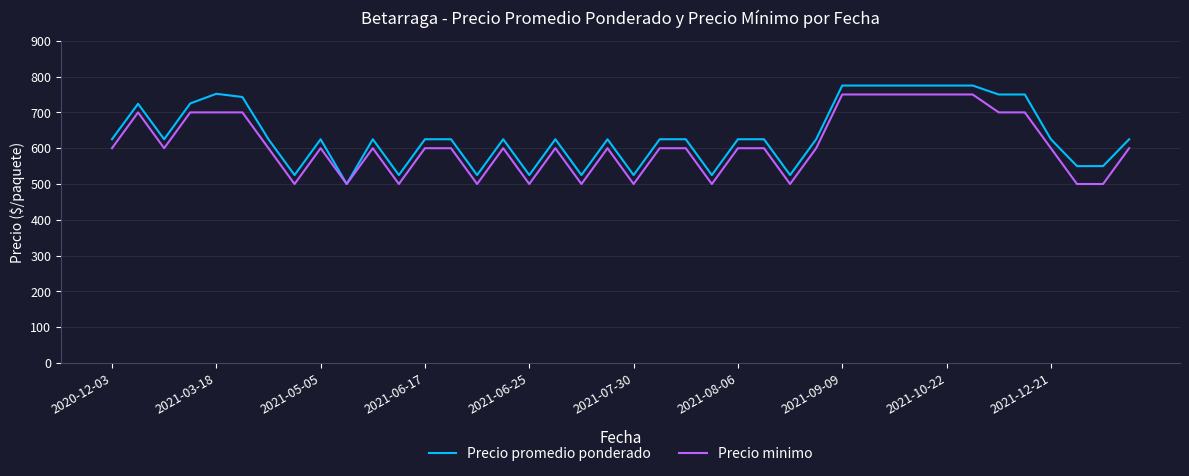

What is the highest value of the Precio promedio ponderado series?

775